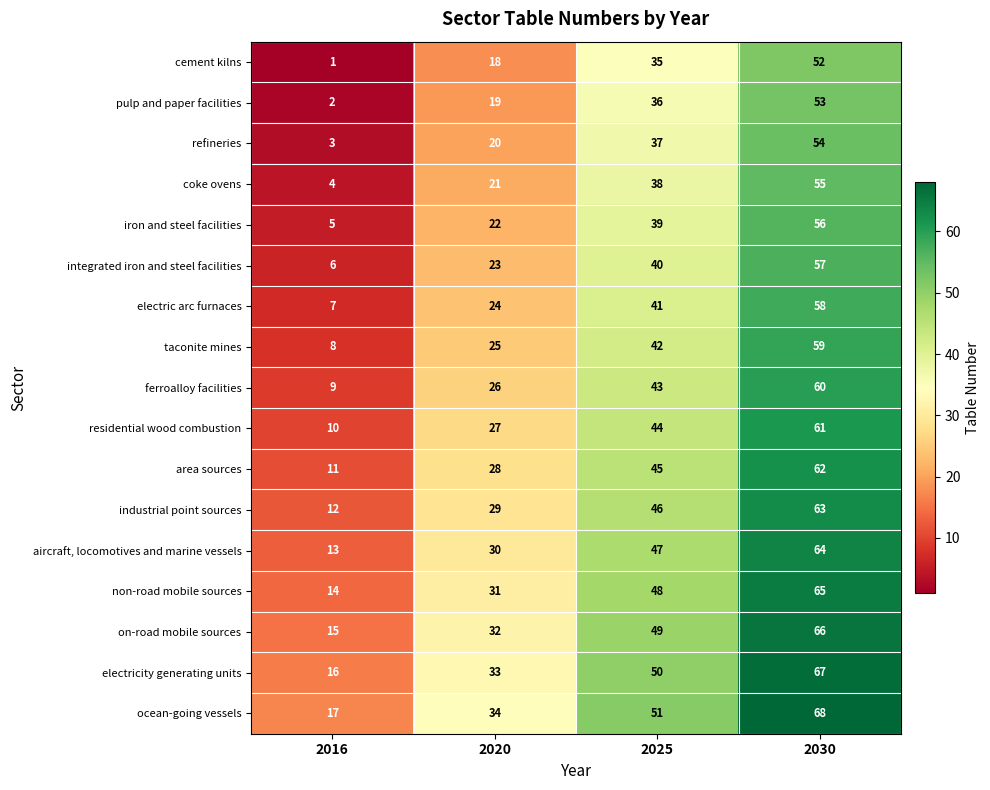

How many ocean-going vessels values are between 34 and 68?

3